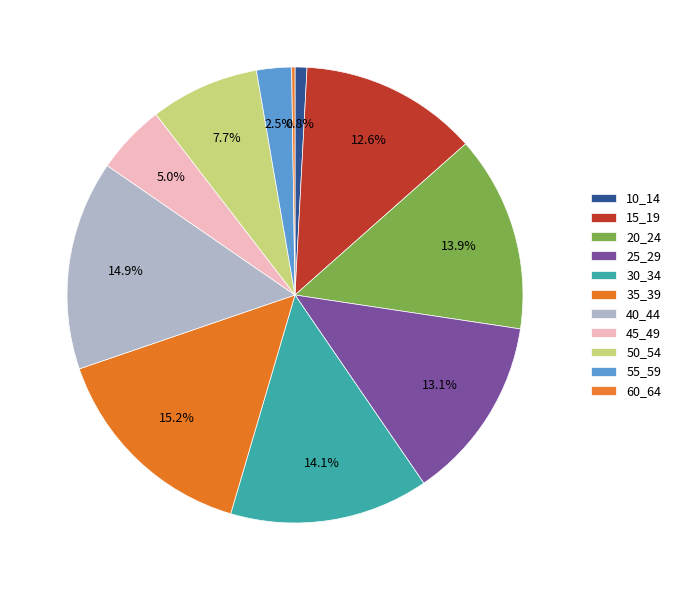

Count the number of slices in the pie.

11